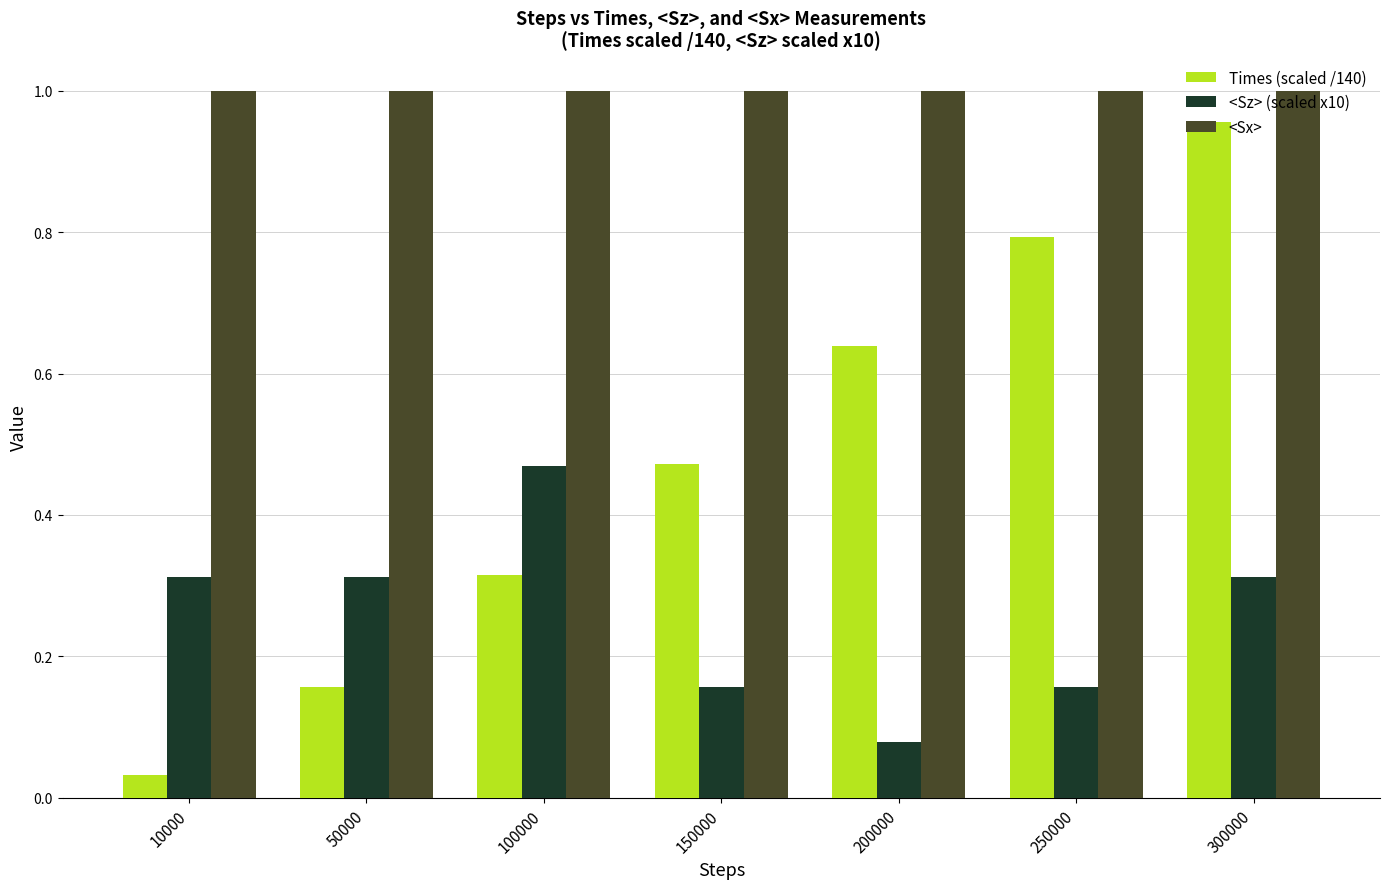

What is the total value across all series at 200000?

1.7